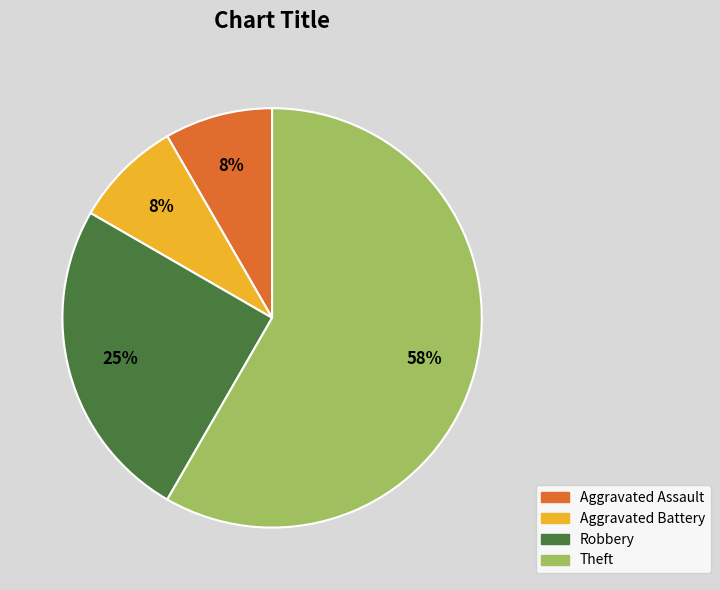

Count the number of slices in the pie.

4